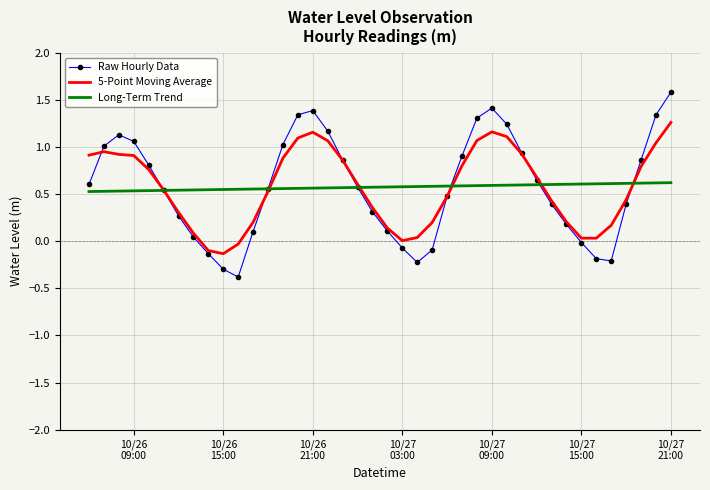

List the series in order of their peak value, lowest first.

Long-Term Trend, 5-Point Moving Average, Raw Hourly Data